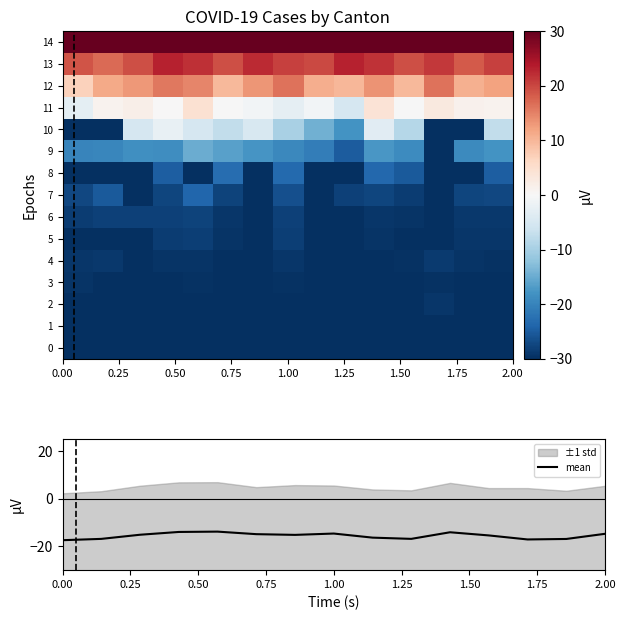

True or false: mean has a value of -6.0 at 0.00.

False